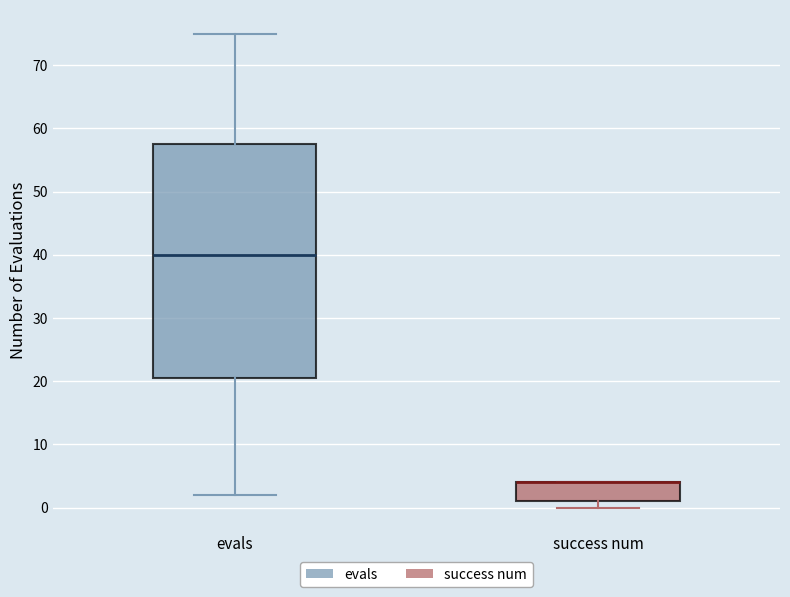

Reading left to right, transcribe this box plot: for each box, give where its median line is, the range the box spans, and where its two whiskers end, as read against the y-axis. The values are not printed on the chart, so give them approximately, as read against the axis.

evals: median 40, box 21 to 58, whiskers 2 to 75
success num: median 4 (drawn on the box's upper edge), box 1 to 4, whiskers 0 to 4